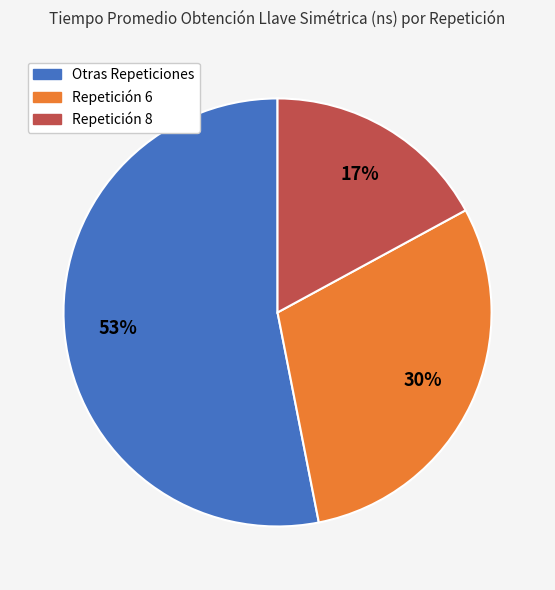

To the nearest percent, what is the difference between the largest and smallest slice percentages?

36%